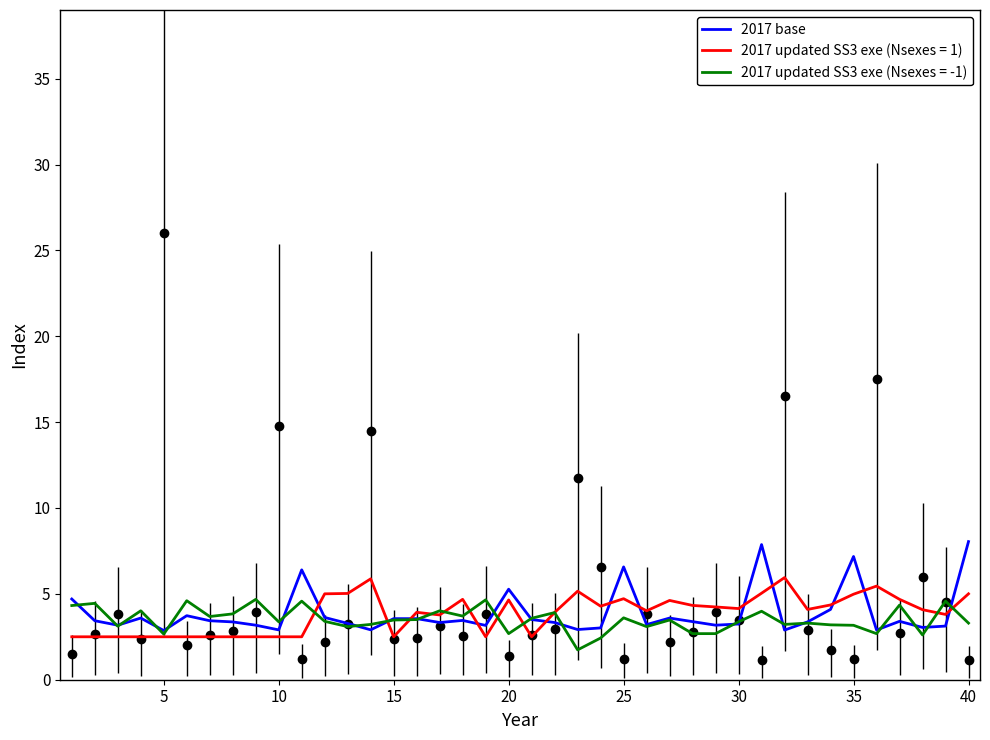

True or false: the data has more than 1 interior local peaks.

True